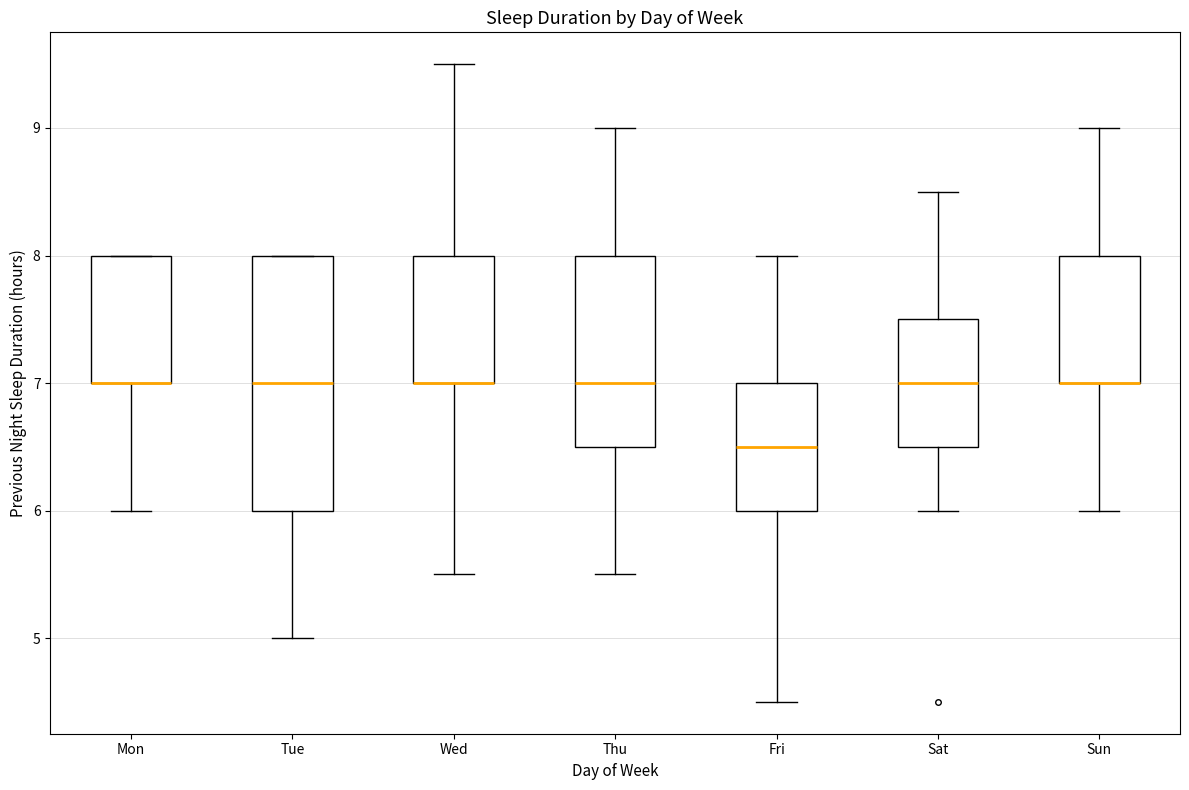

Which box is the tallest, from its lower edge to its upper edge?

Tue